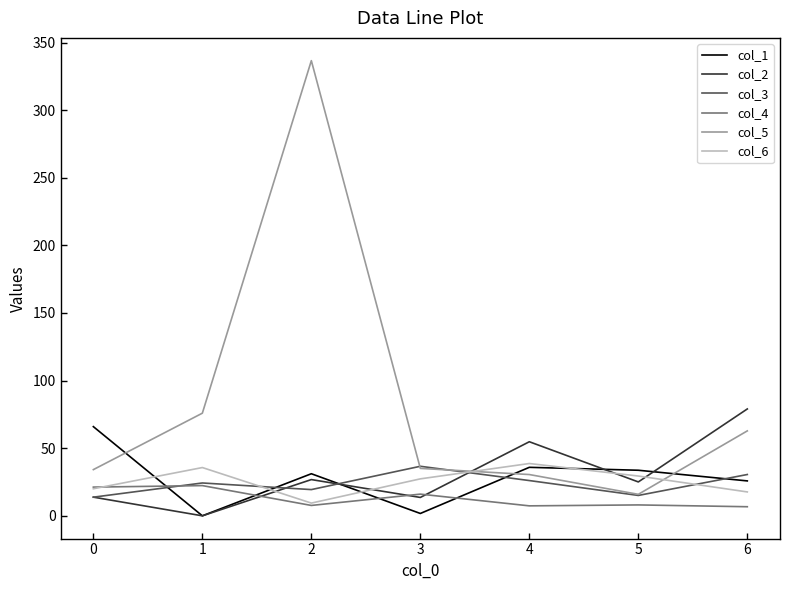

Which category has the highest value in the col_6 series?

4